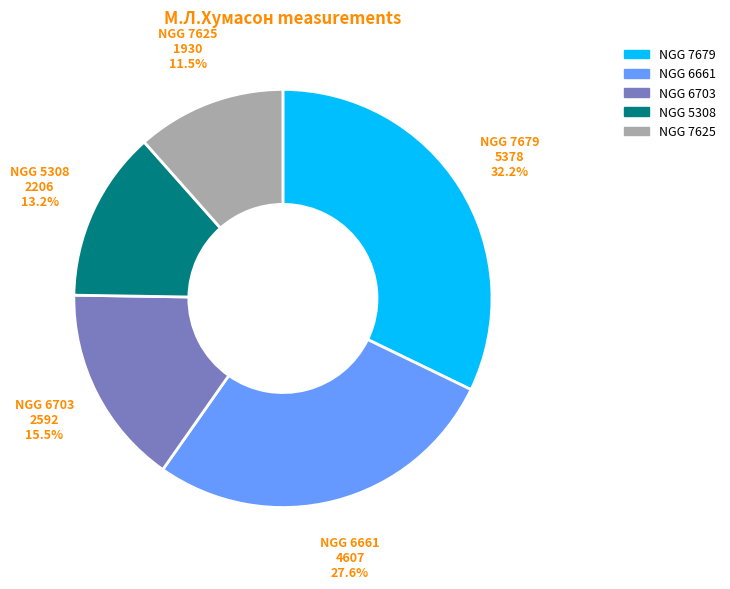

Rank the categories by value from highest to lowest.

NGG 7679, NGG 6661, NGG 6703, NGG 5308, NGG 7625